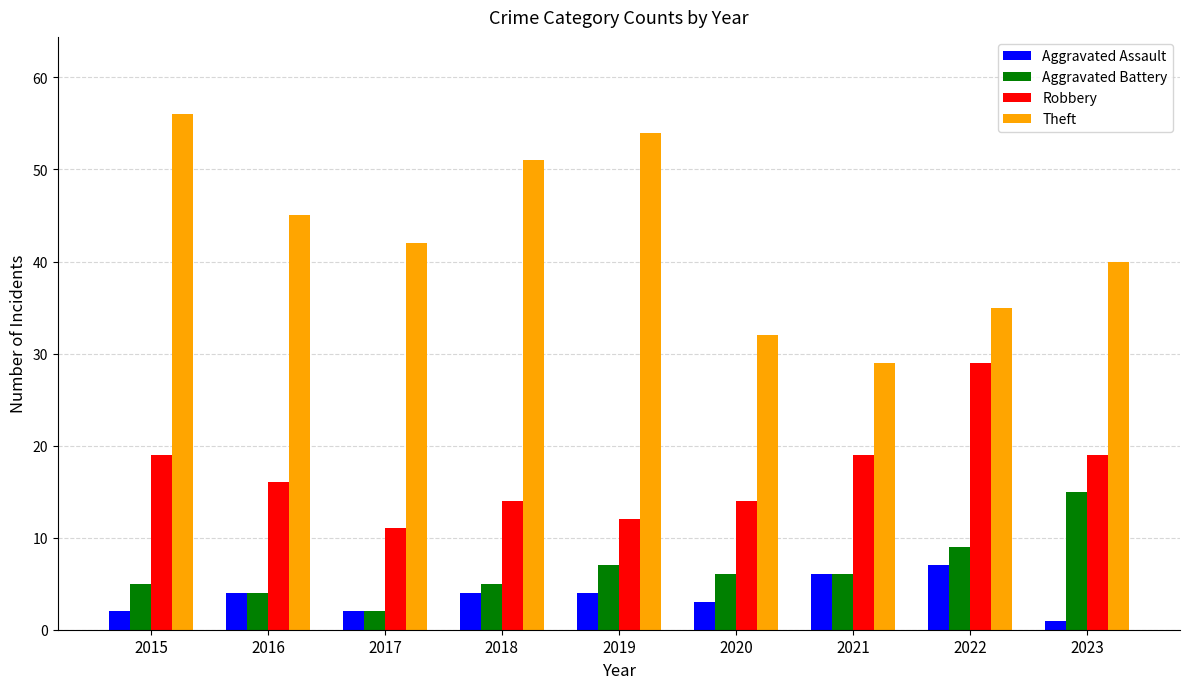

What is the approximate value of Aggravated Assault at 2021?

6